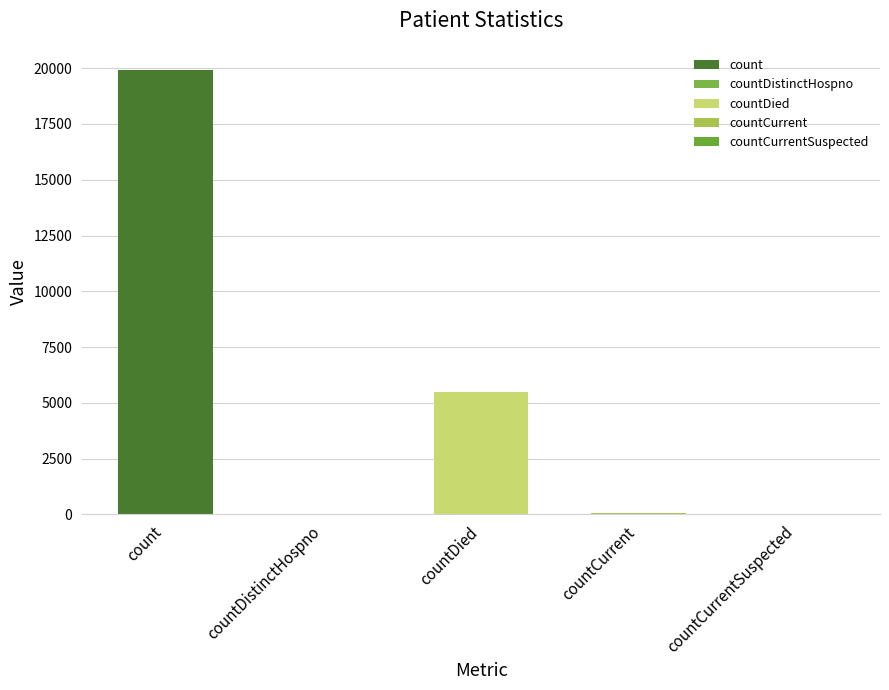

Where does the data first go above 51?

count